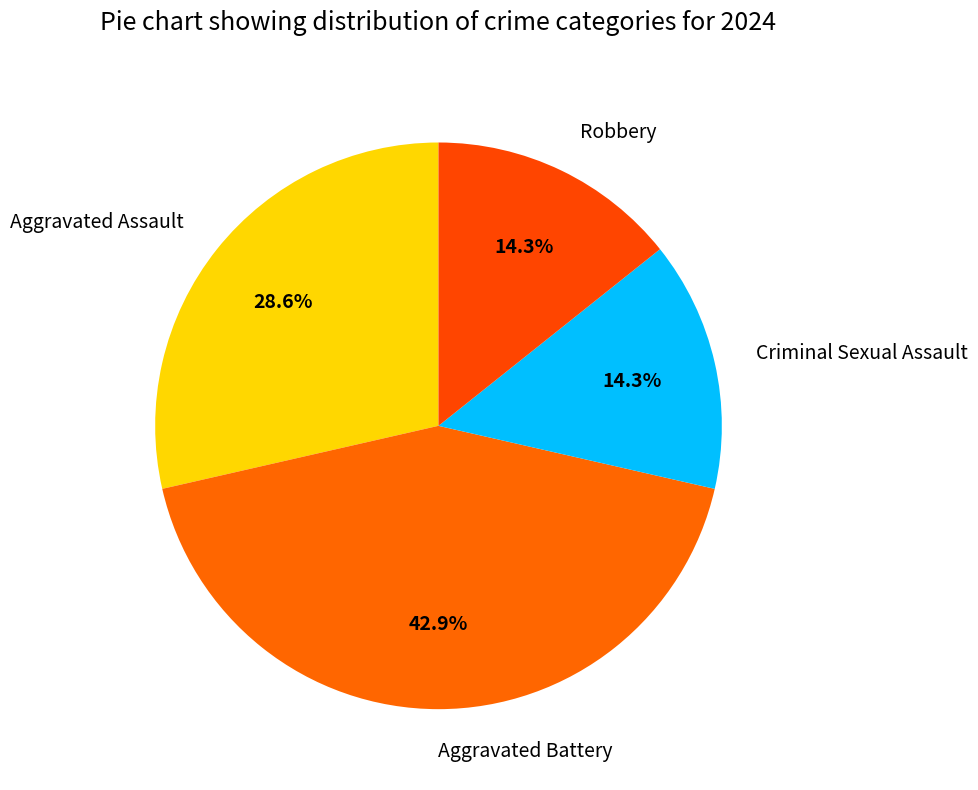

Does any single category account for the majority?

No